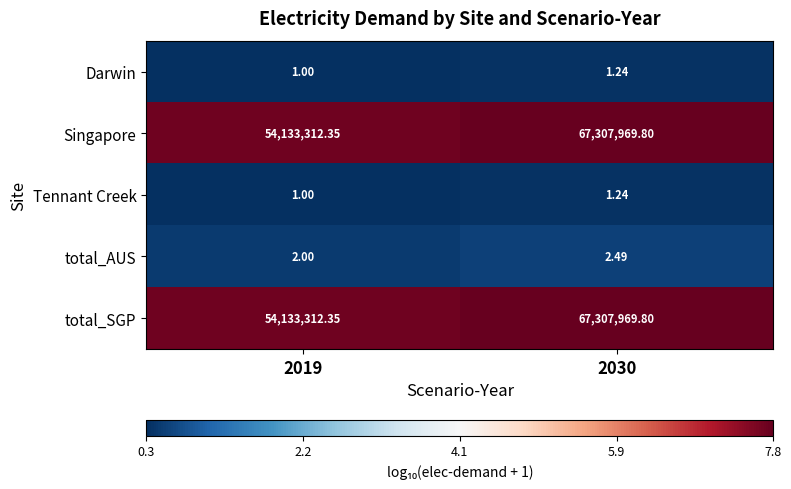

Is the value of total_SGP at 2030 greater than the value of Darwin at 2030?

Yes